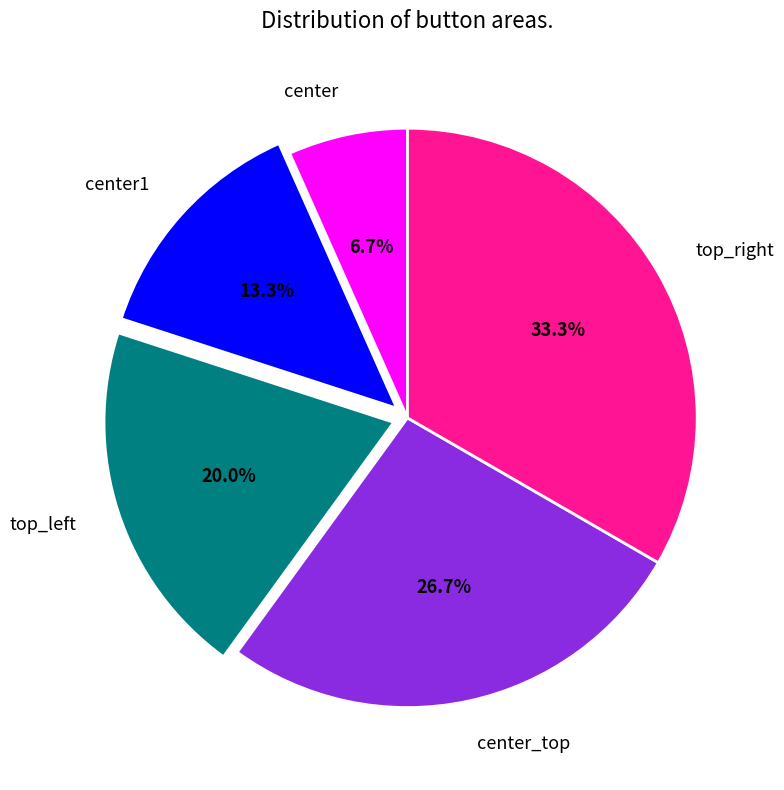

The top_right slice represents 33% of the pie. True or false?

True